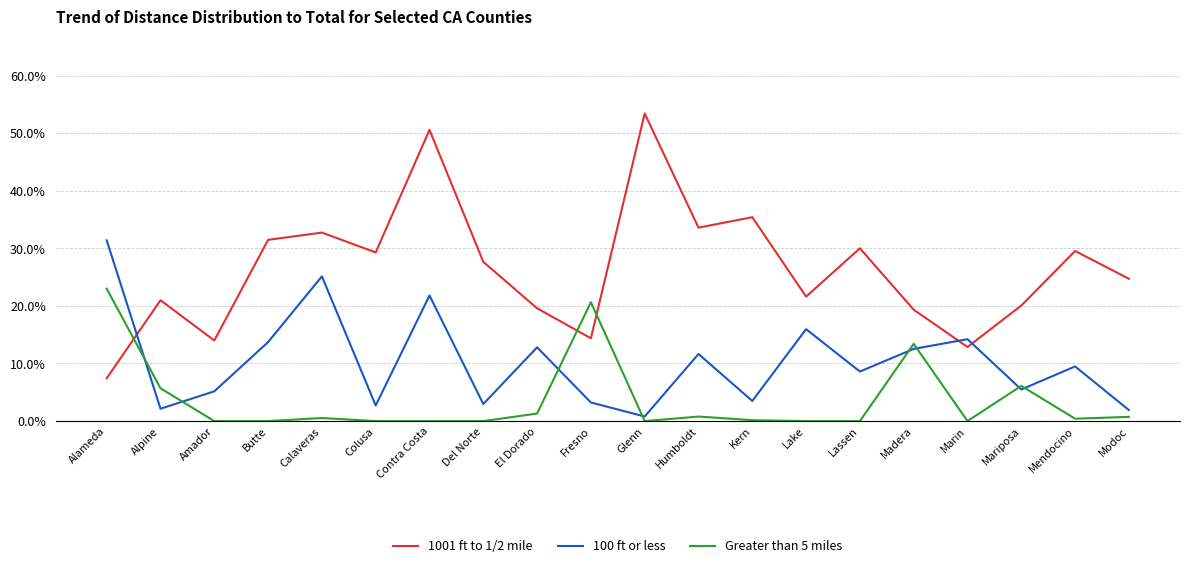

How many times do 100 ft or less and 1001 ft to 1/2 mile cross each other?

3